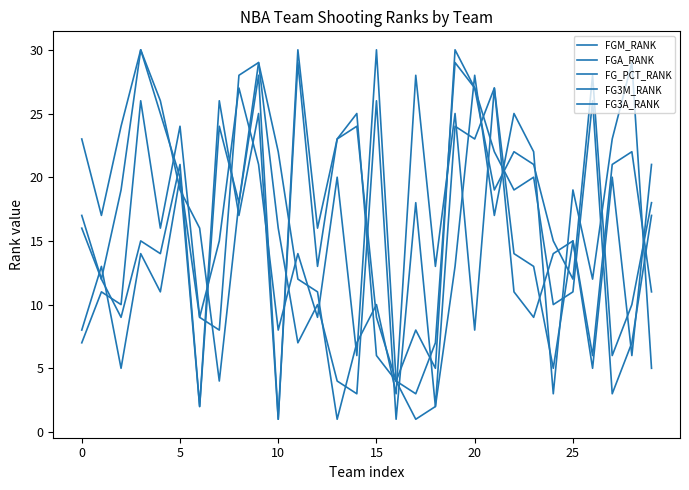

At which category is the sum across all series the highest?

9